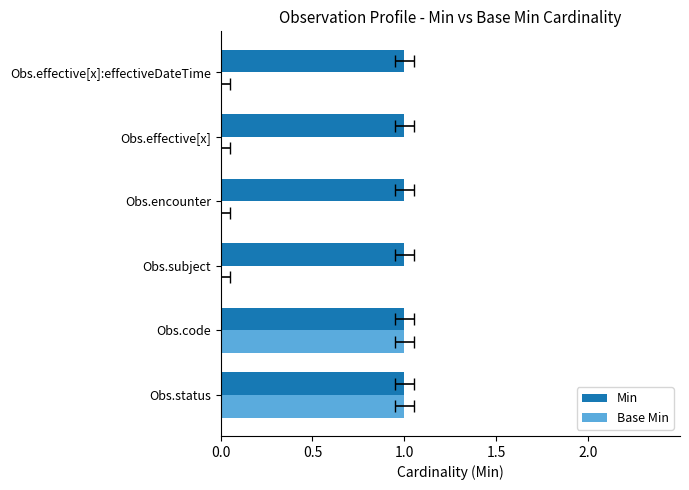

Is the value of Base Min at 0.5 greater than the value of Min at 0.0?

Yes